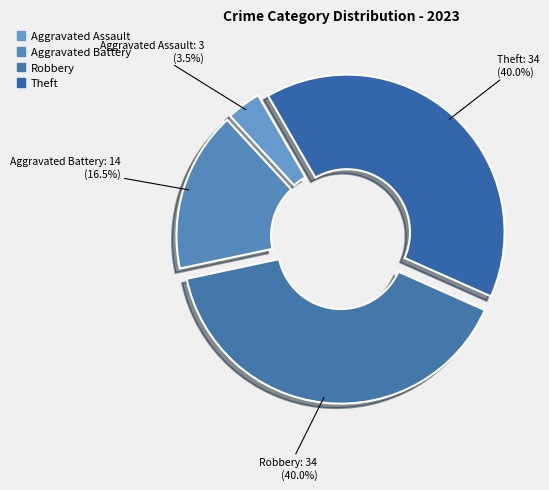

How many segments does this pie chart have?

4